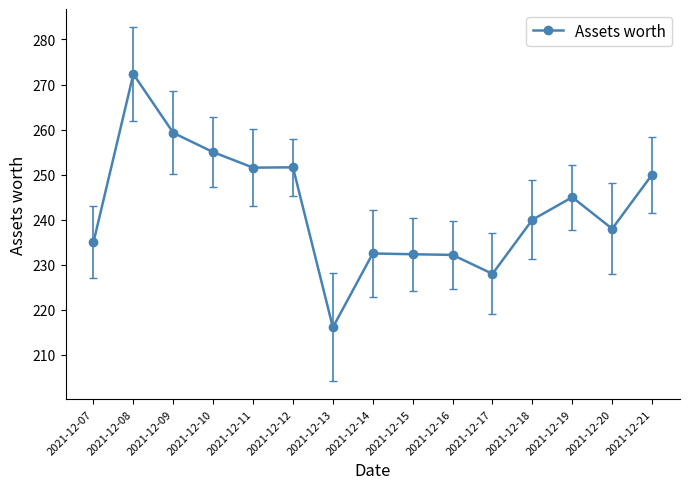

Which label corresponds to the smallest value in the chart?

2021-12-13